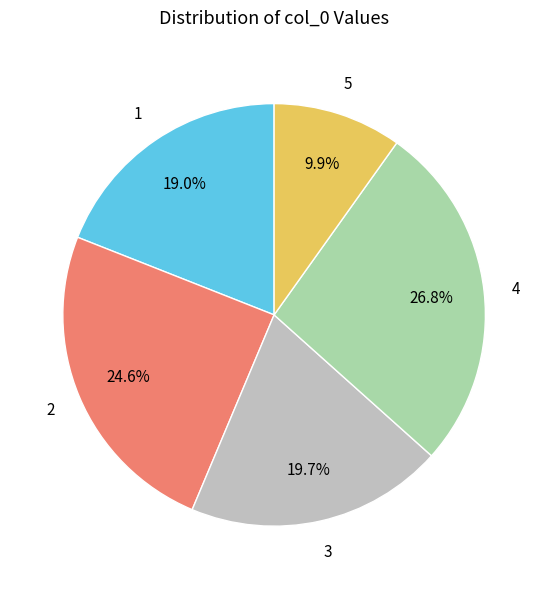

Rank the categories by value from lowest to highest.

5, 1, 3, 2, 4